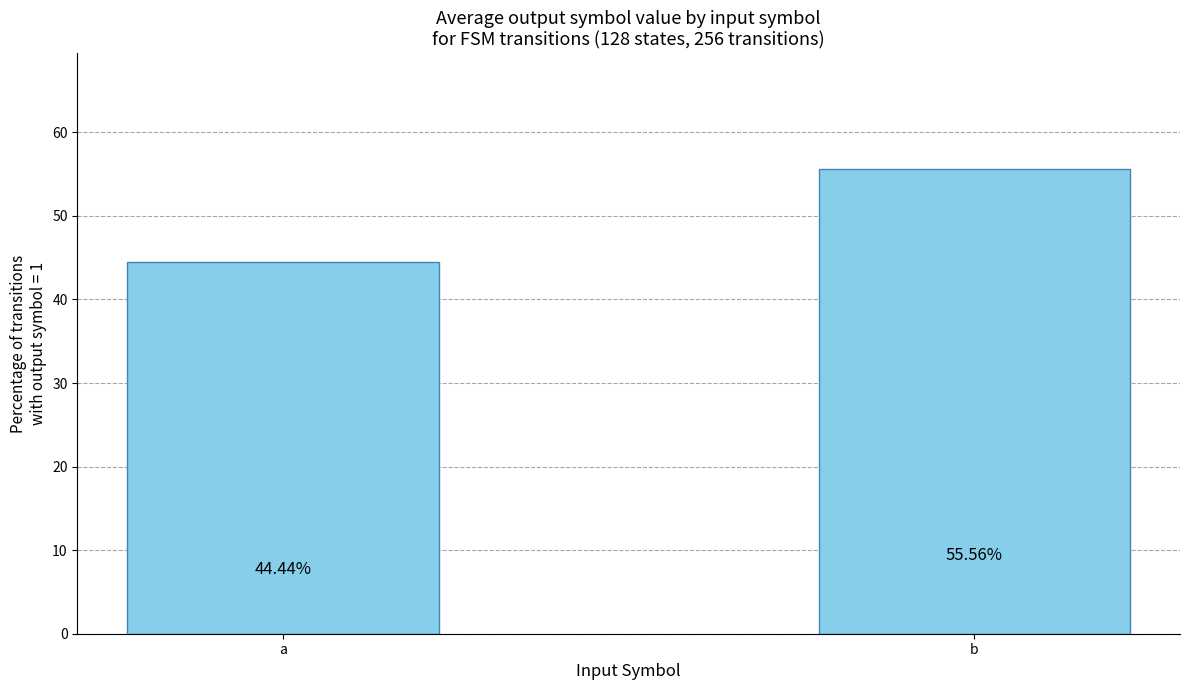

What value does the data have at b?

55.6